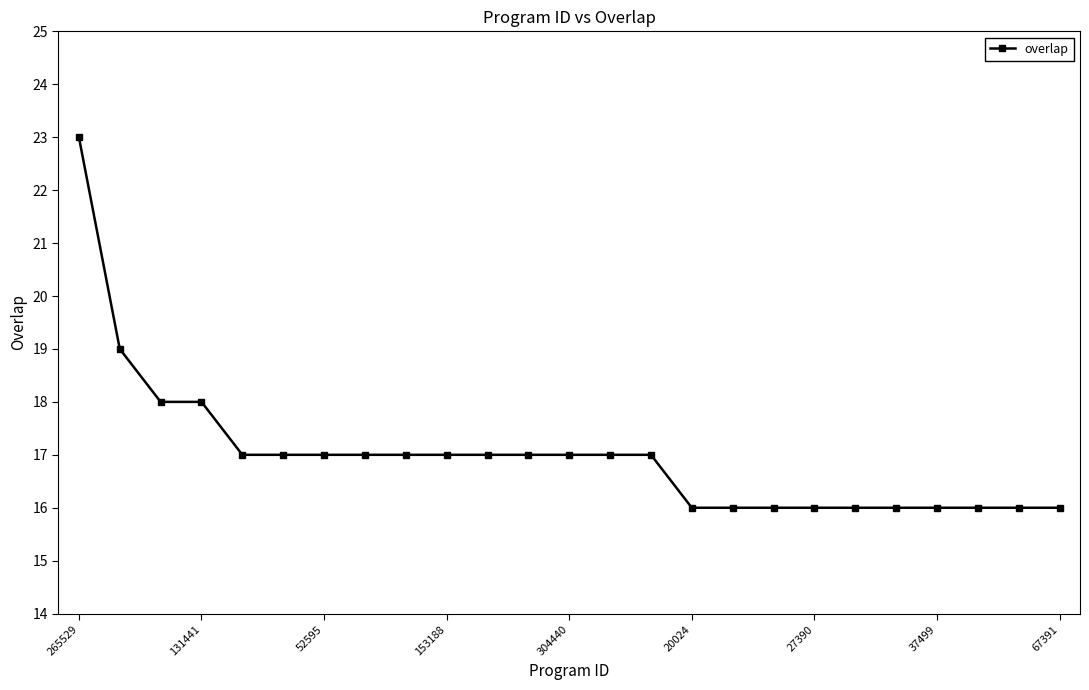

Reading right to left, list all the values displayed in this chart.

16	16	16	16	16	16	16	16	16	16	17	17	17	17	17	17	17	17	17	17	17	18	18	19	23